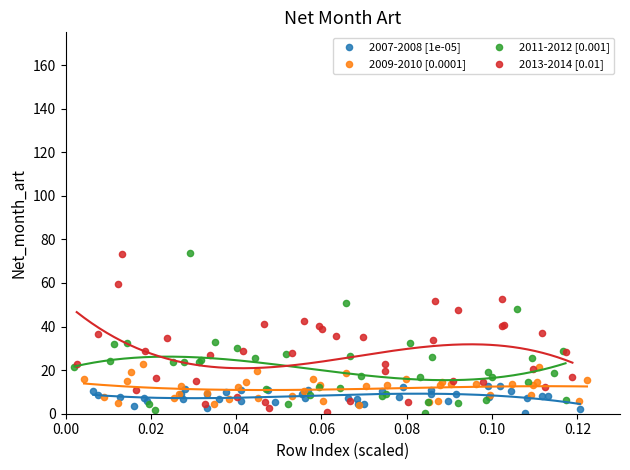

What are all the series names shown in the legend?

2007-2008 [1e-05], 2009-2010 [0.0001], 2011-2012 [0.001], 2013-2014 [0.01]